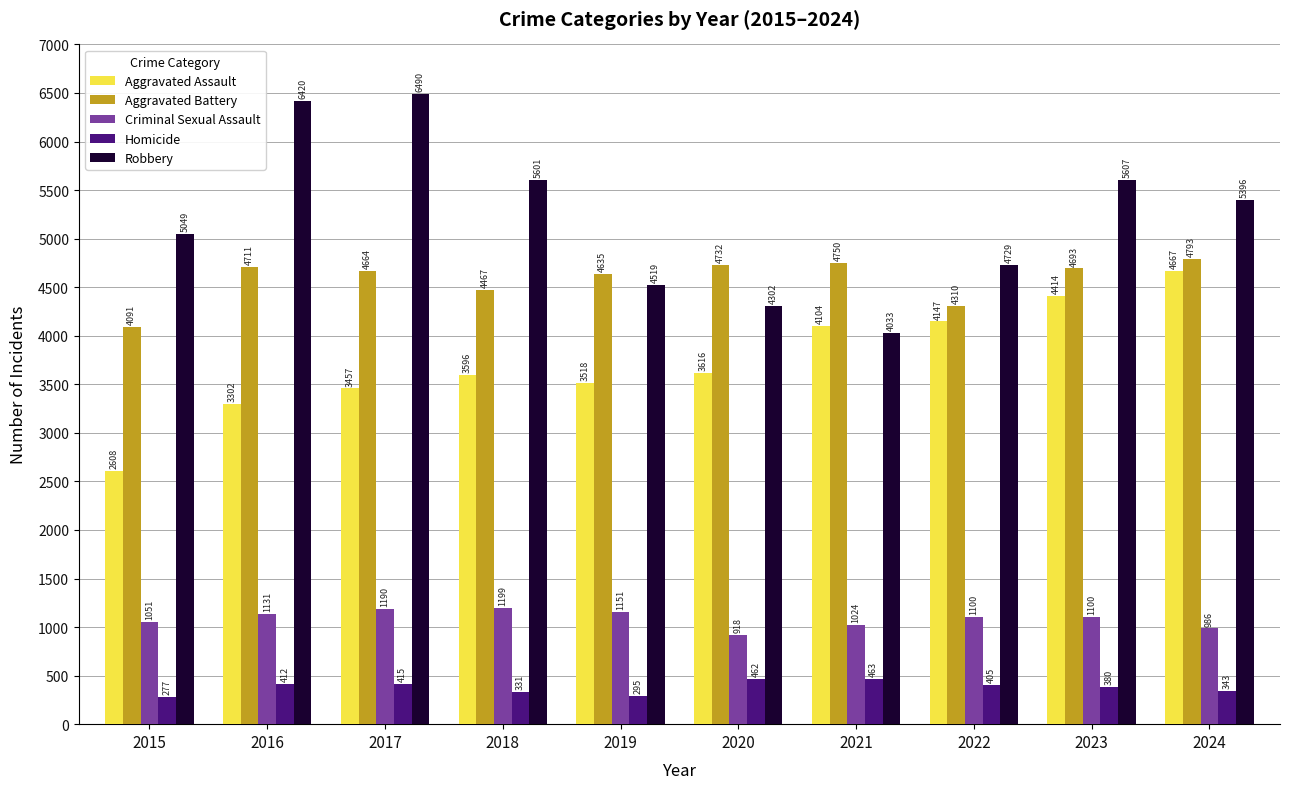

What is the difference between the Robbery values at 2019 and 2018?

1082